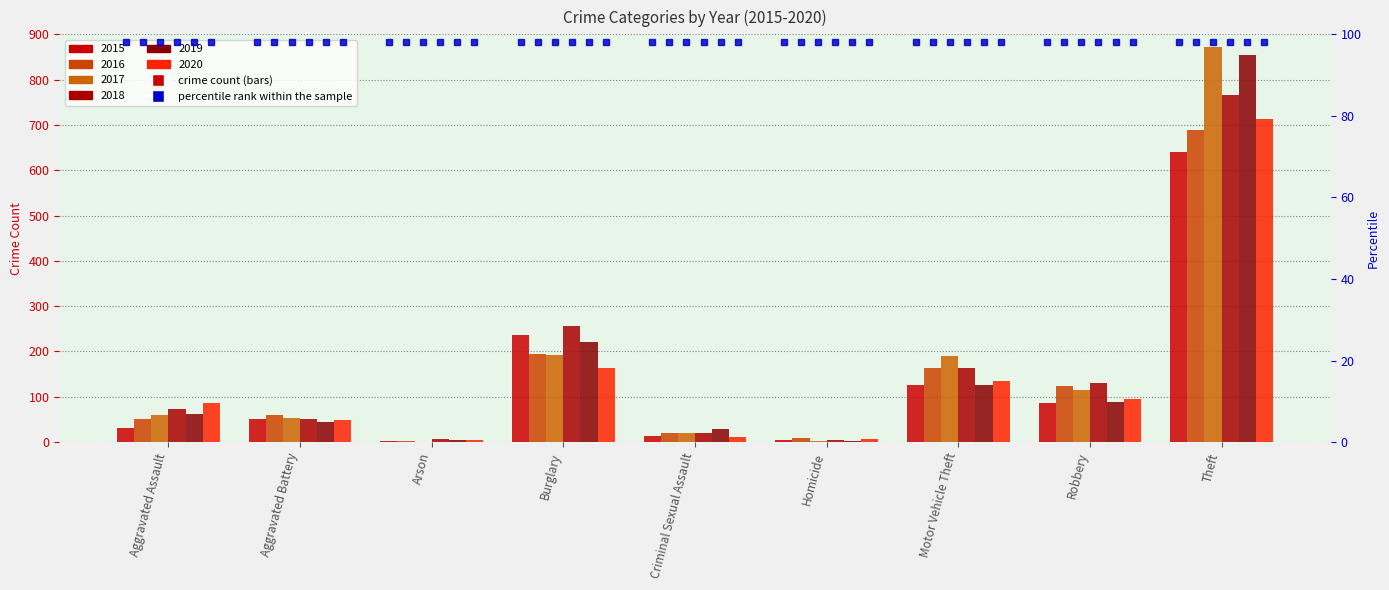

What position from the right is Aggravated Assault?

9